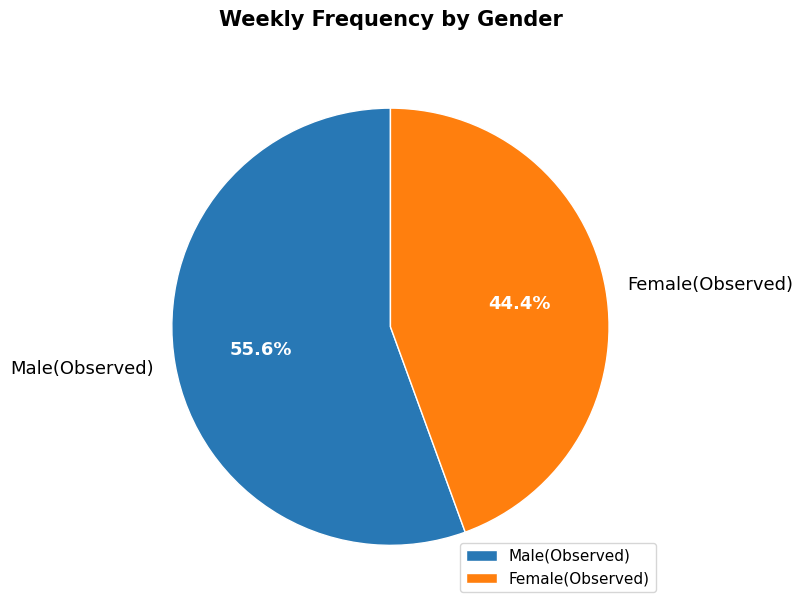

What is the smallest slice in the pie chart?

Female(Observed)